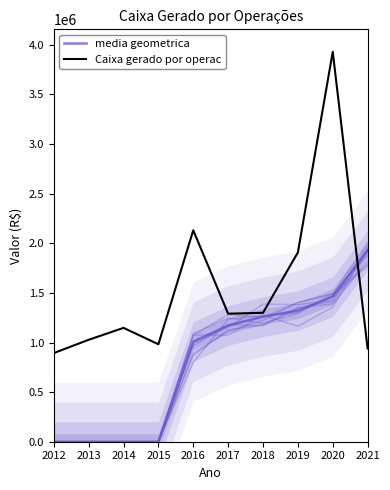

Reading left to right, what are all the values shown in this chart?

media geometrica: 2012=0.0	2013=0.0	2014=0.0	2015=0.0	2016=989909.5	2017=1152662.1	2018=1387015.8	2019=1382749.0	2020=1425212.5	2021=1973567.9
Caixa gerado por operac: 2012=893566.0	2013=1027434.0	2014=1147520.0	2015=982442.0	2016=2130912.0	2017=1290136.0	2018=1299655.0	2019=1907853.0	2020=3930032.0	2021=939385.0